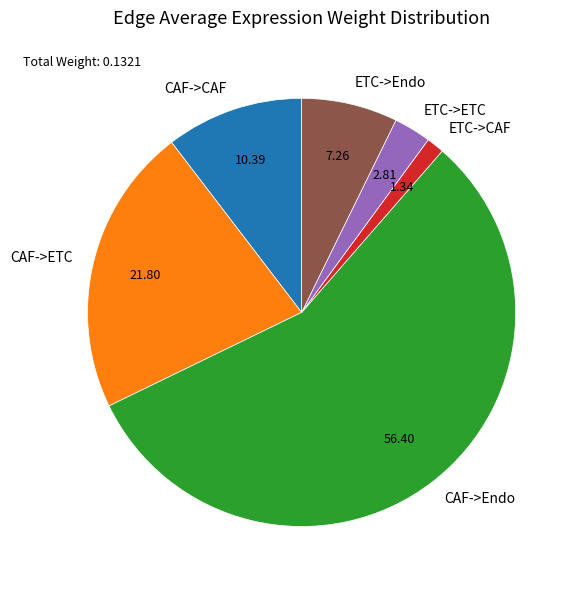

Is it true that ETC->CAF is 1% of the pie?

True